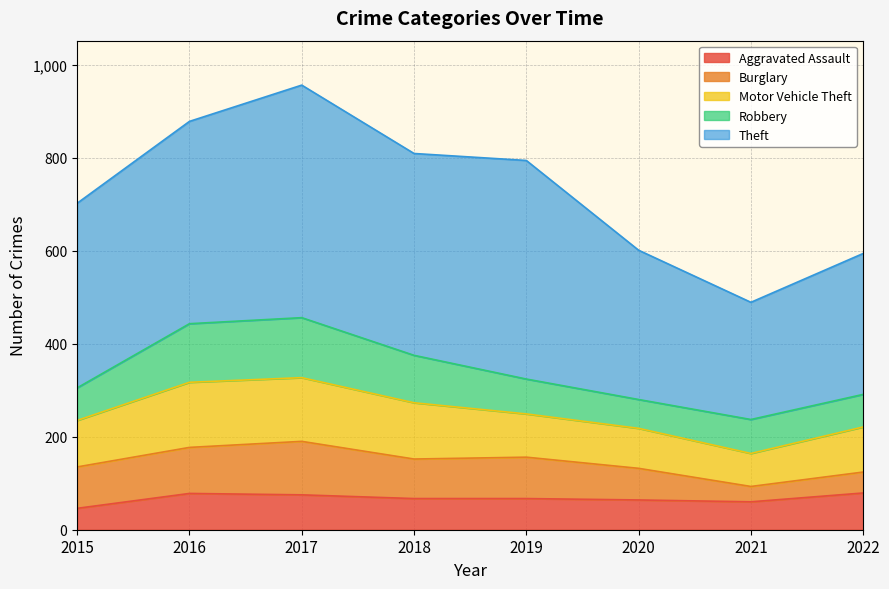

At which category does Robbery reach its first local valley?

2020